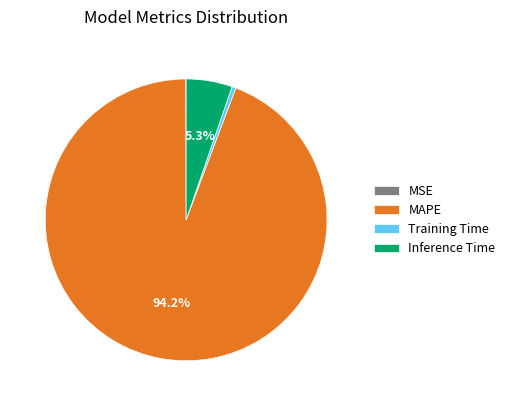

Which category accounts for the majority?

MAPE